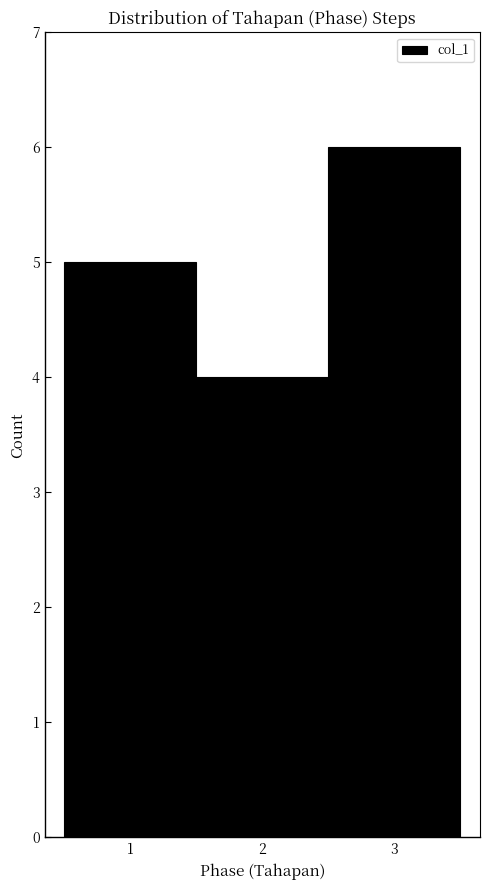

Reading left to right, transcribe this chart: for each bar, give the range it covers on the x-axis and its height. The values are not printed on the chart, so give them approximately, as read against the axis.

0.5 to 1.5: 5
1.5 to 2.5: 4
2.5 to 3.5: 6